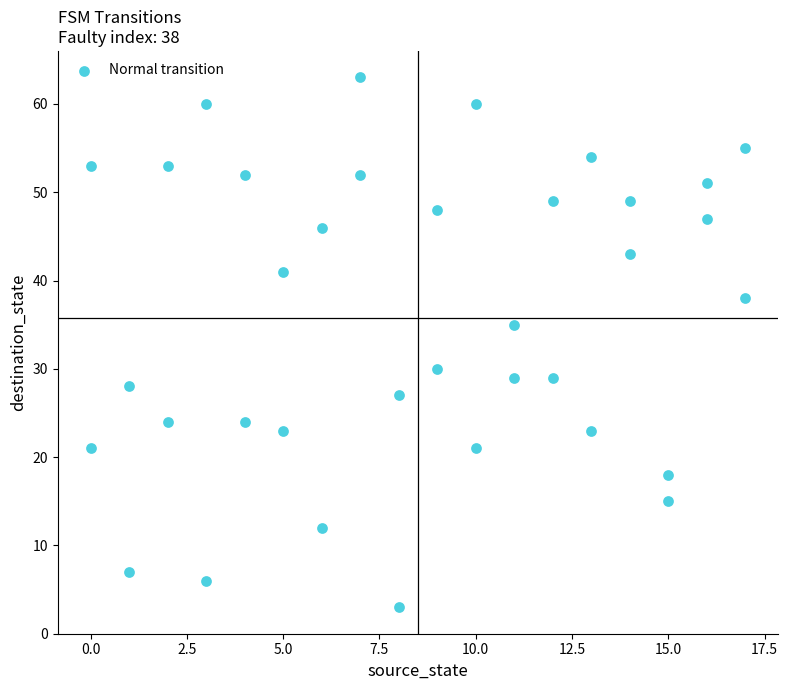

What is the range of X values (max minus min)?

17